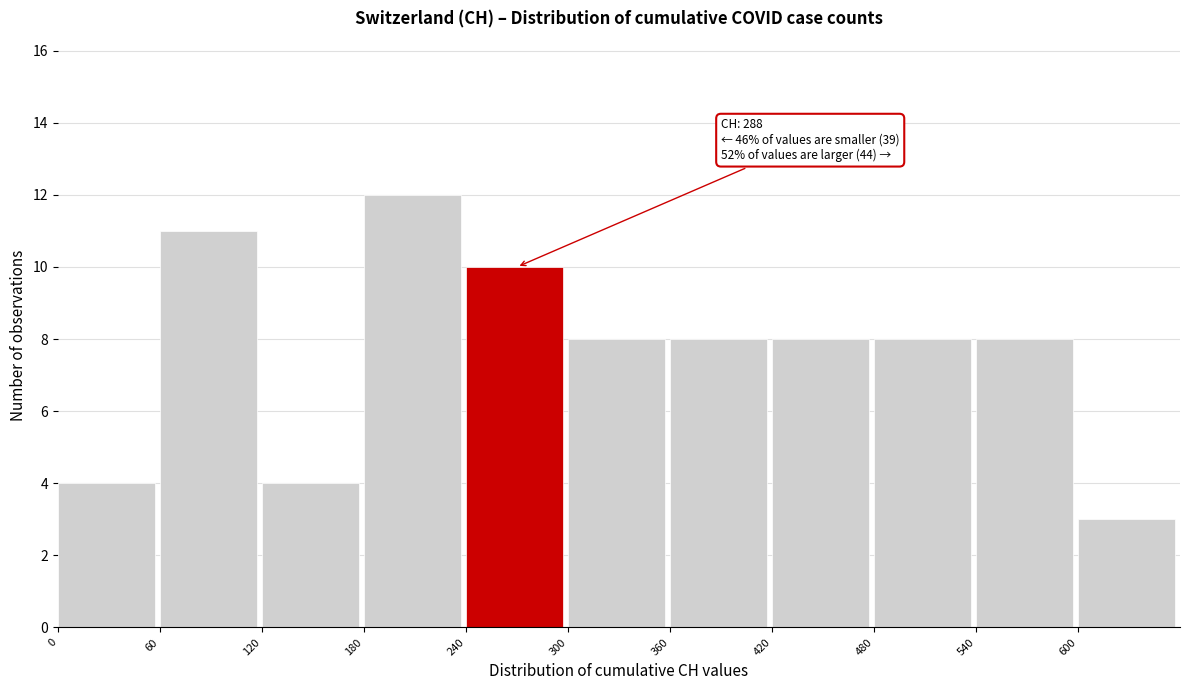

Which range on the x-axis has the tallest bar?

180 to 240